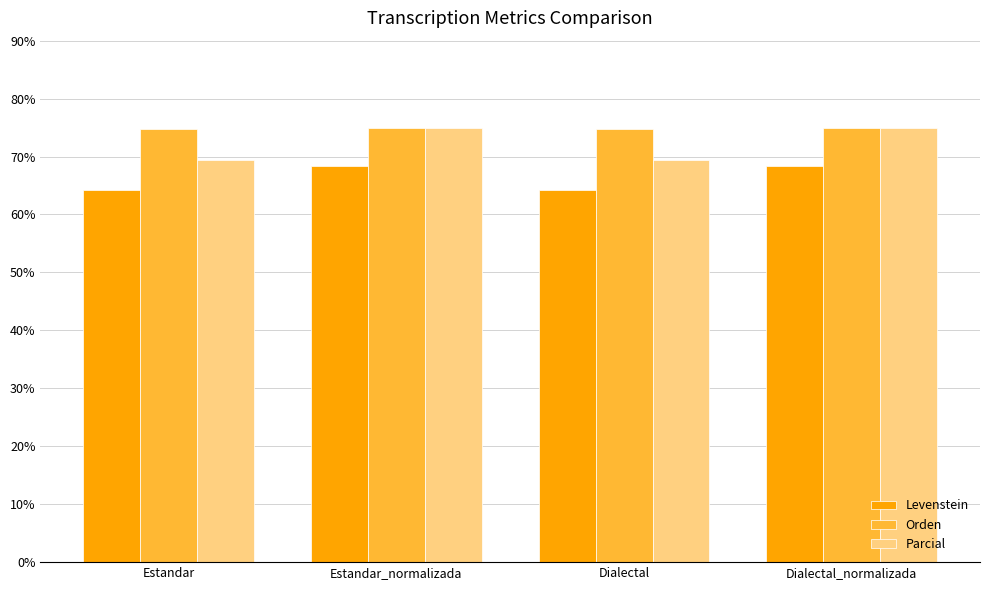

What is the label of the 3rd bar from the left?

Dialectal